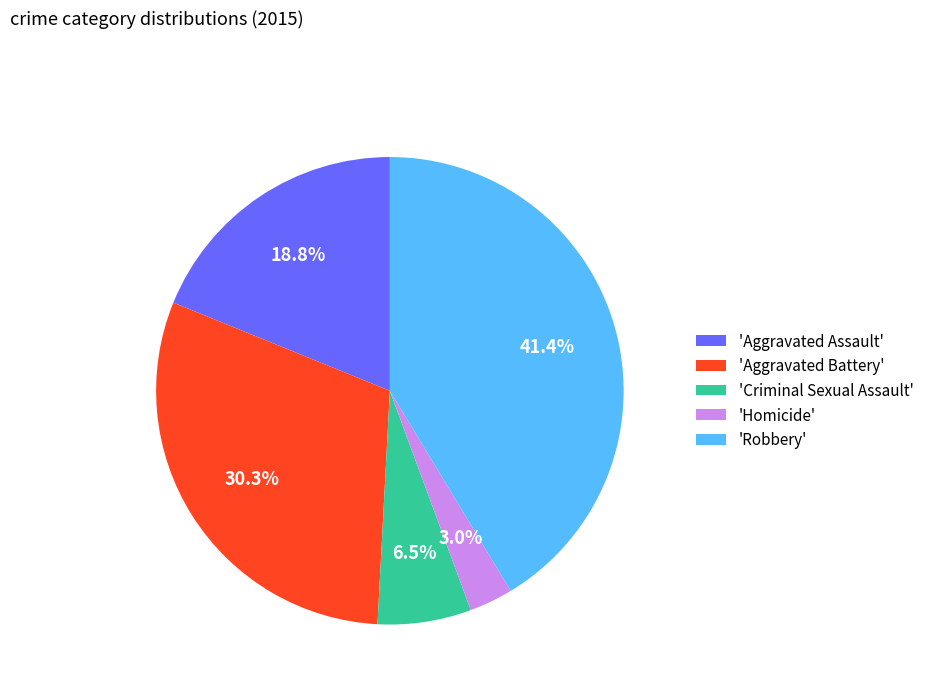

Between 'Robbery' and 'Homicide', which is larger?

'Robbery'